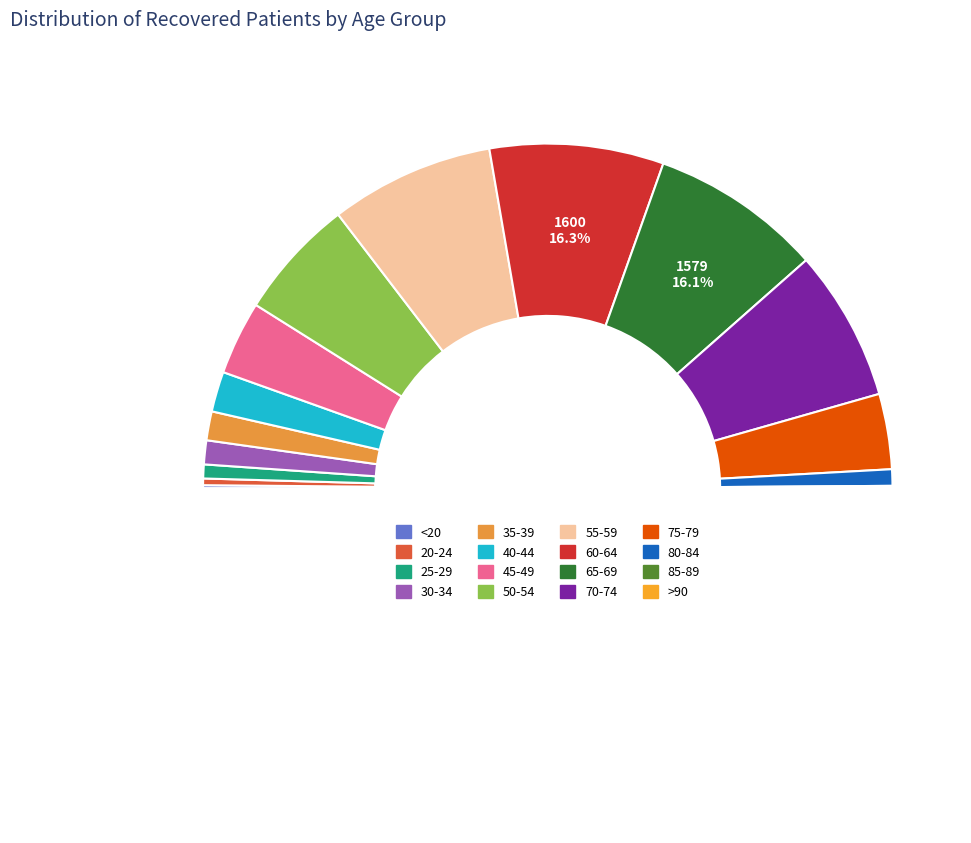

Is 40-44 the majority of the pie?

No